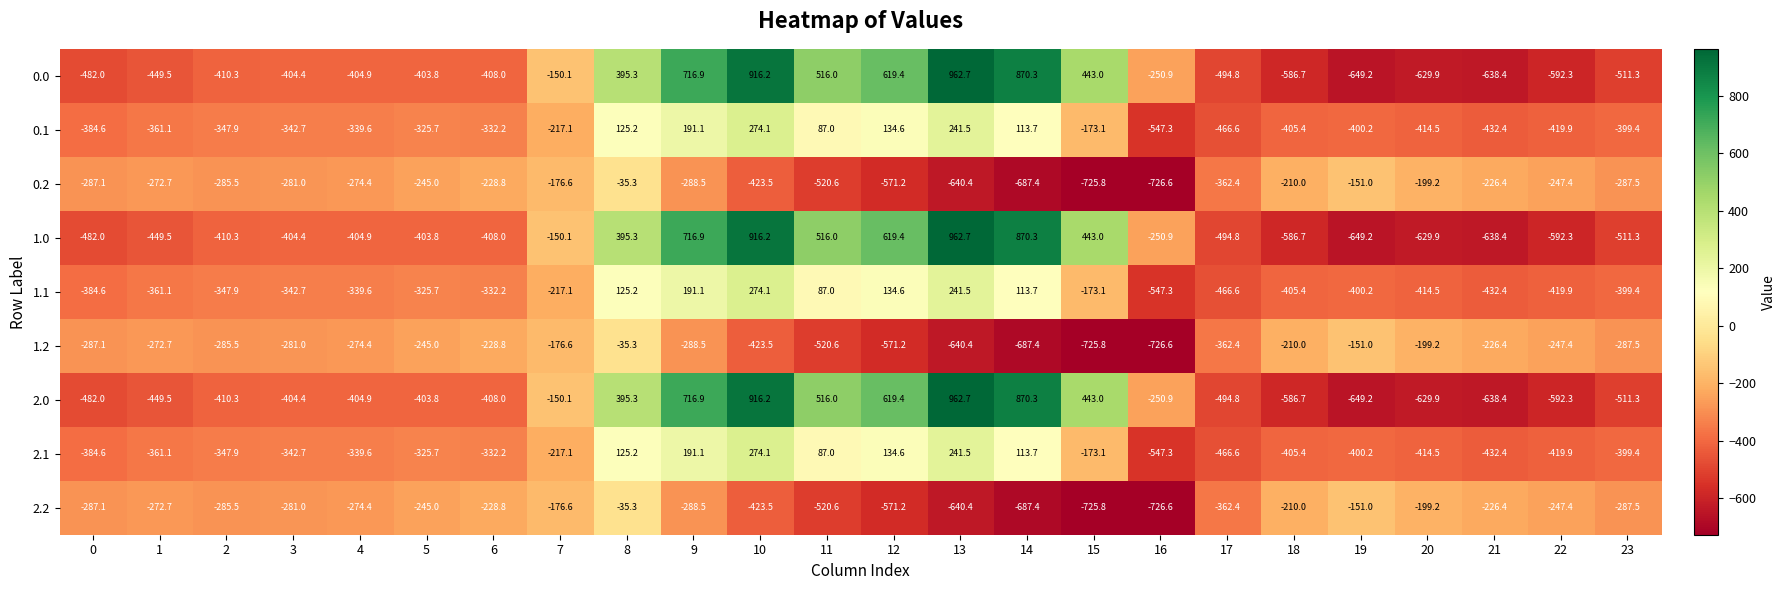

What is the spread (max minus min) of values at 21?

412.0